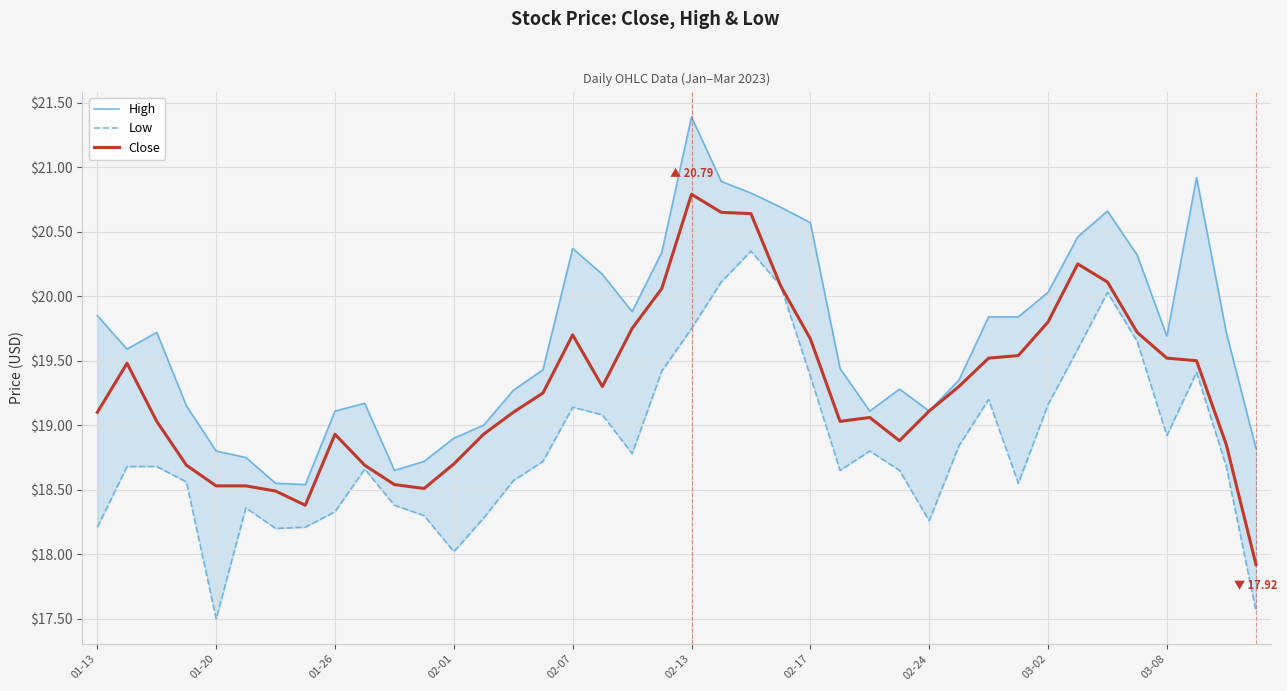

What is the spread (max minus min) of values at 31?

1.3